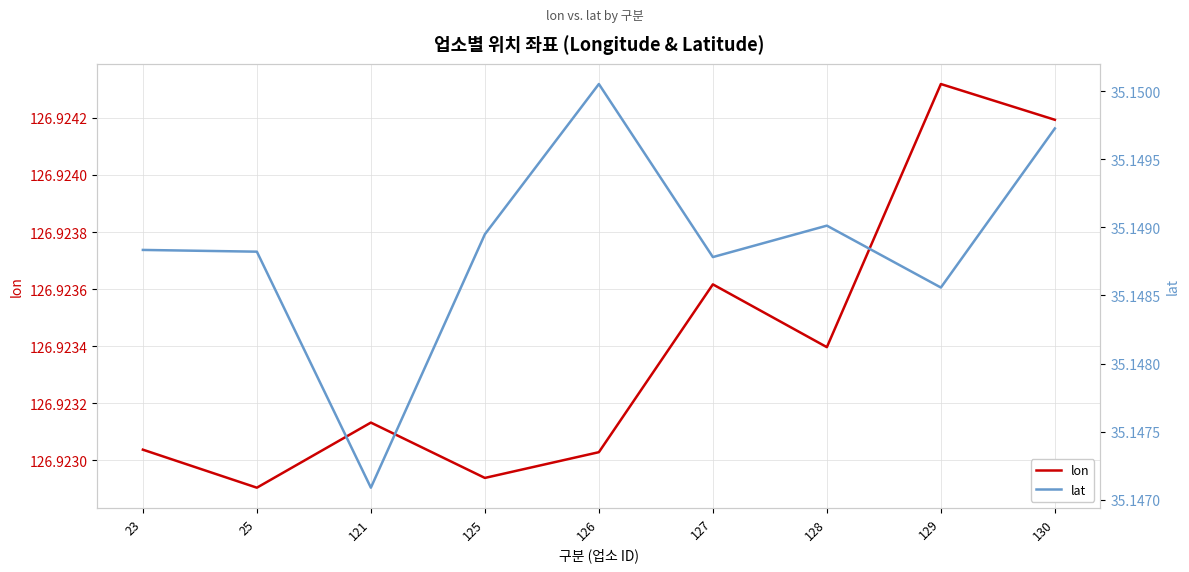

Read the lon value at 126.

126.9